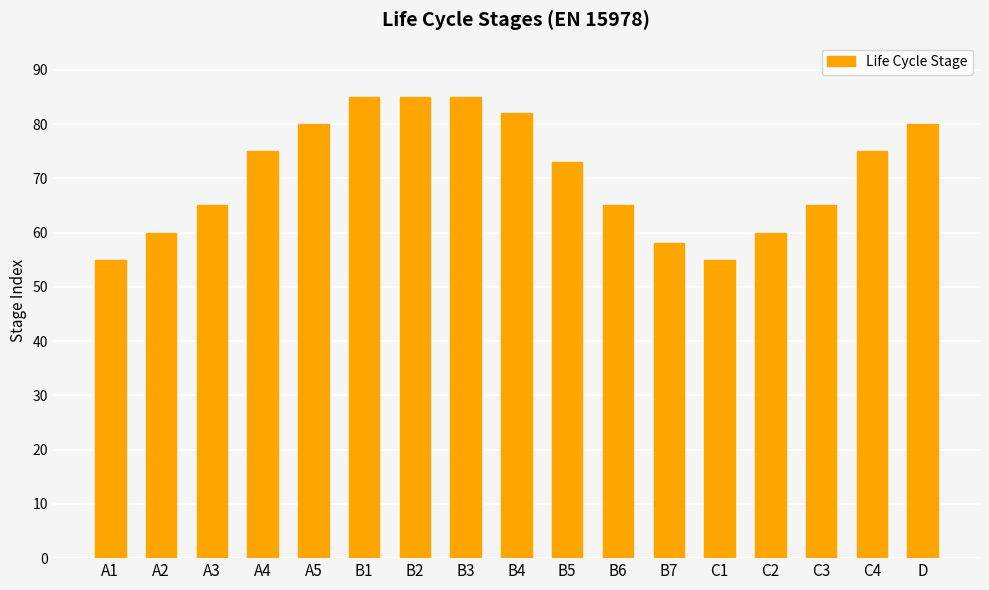

What is the minimum value shown in the chart?

55